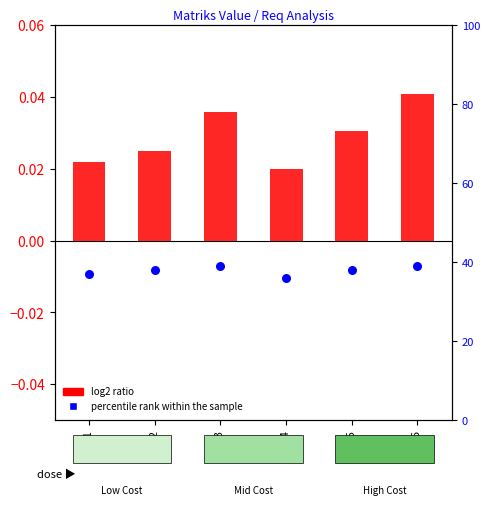

Which series reaches the minimum Y coordinate?

log2 ratio